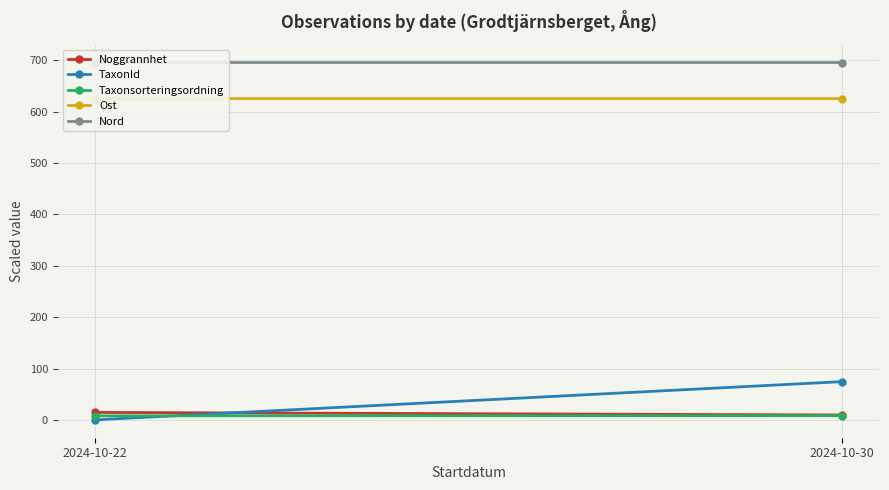

List the series in order of their peak value, highest first.

Nord, Ost, TaxonId, Noggrannhet, Taxonsorteringsordning